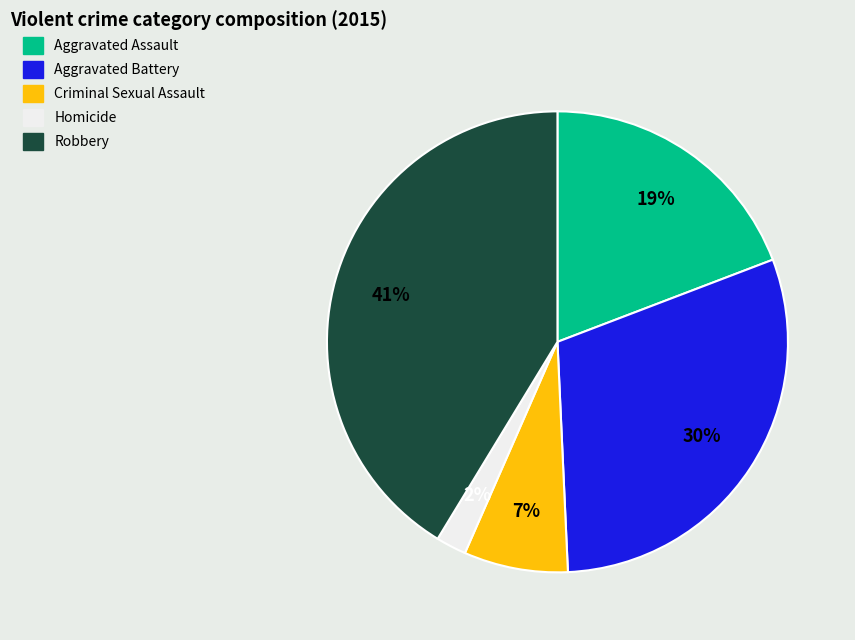

To the nearest percent, what is the difference between the Criminal Sexual Assault and Aggravated Assault slice percentages?

12%